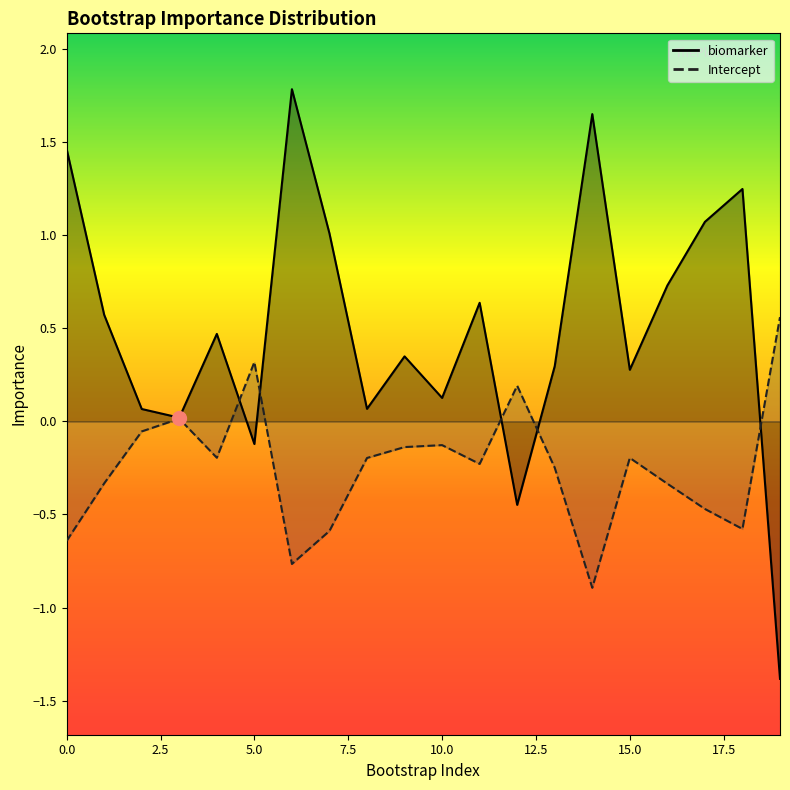

Where is the first local maximum for biomarker?

4